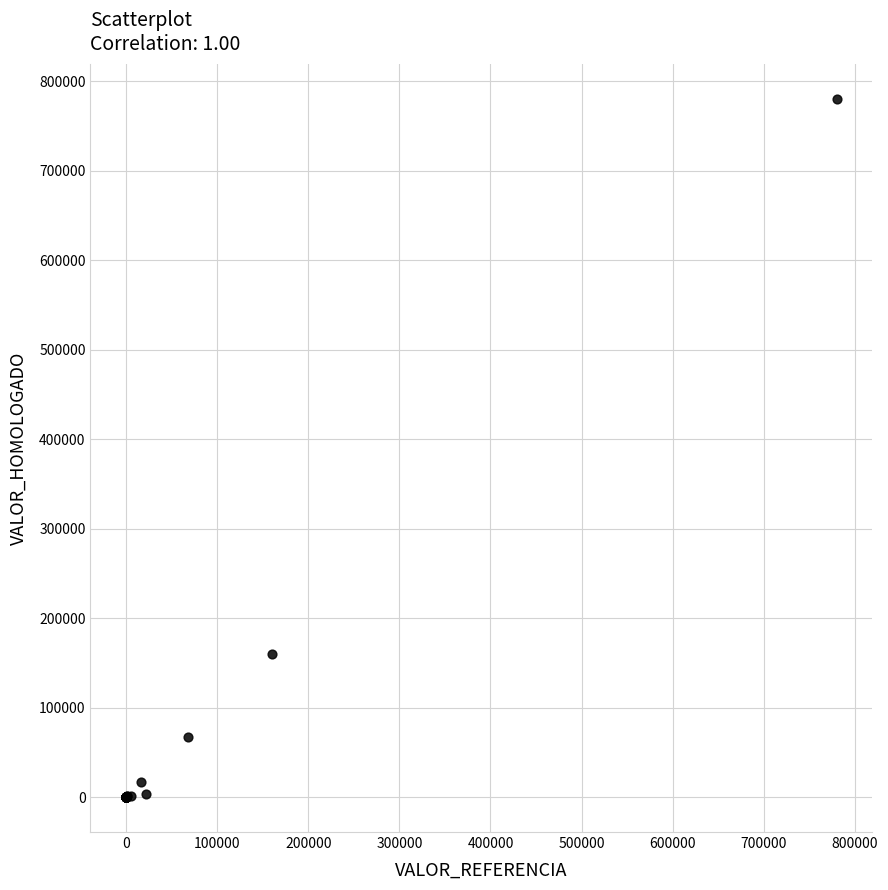

What Y value in the scatter plot is closest to 390050?

159840.0